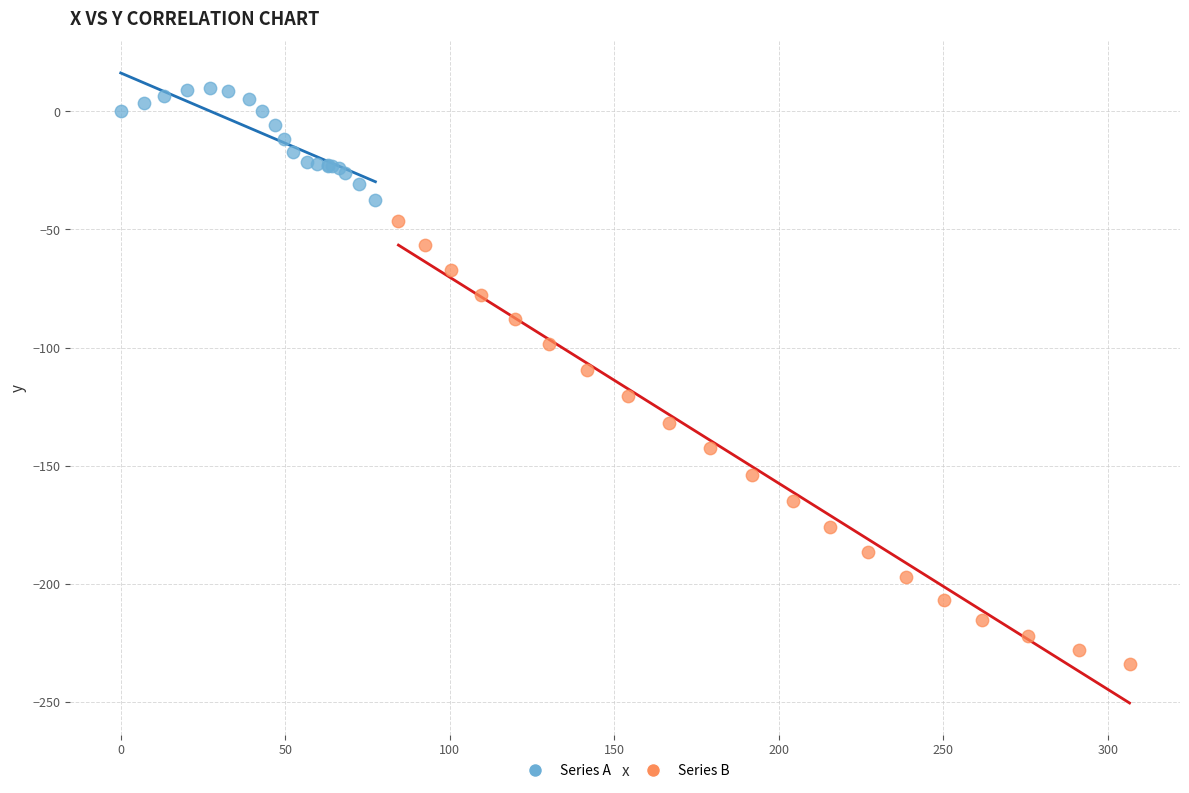

What are all the series names shown in the legend?

Series A, Series B